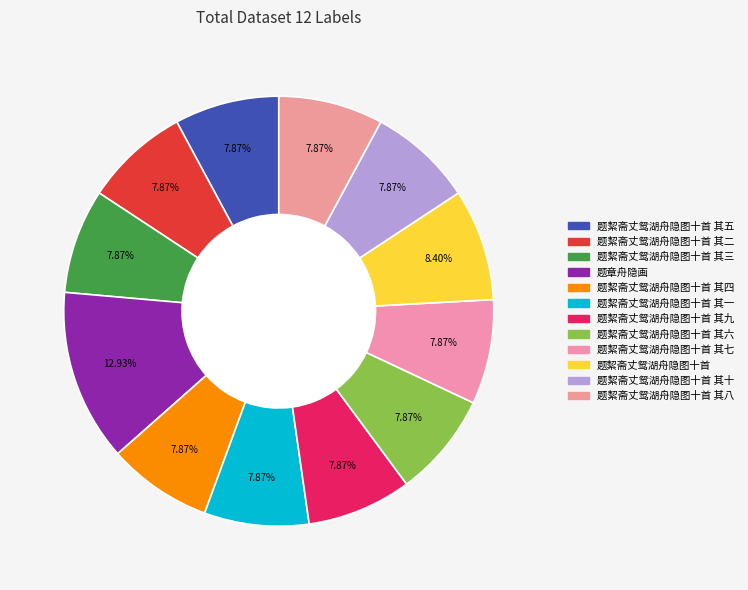

How many segments does this pie chart have?

12